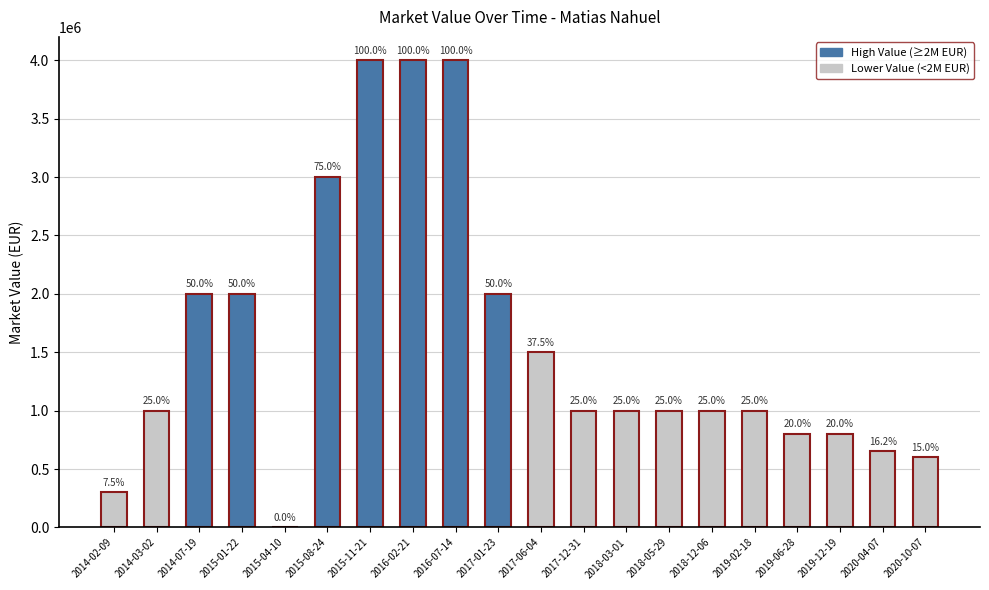

Are the bars horizontal?

No